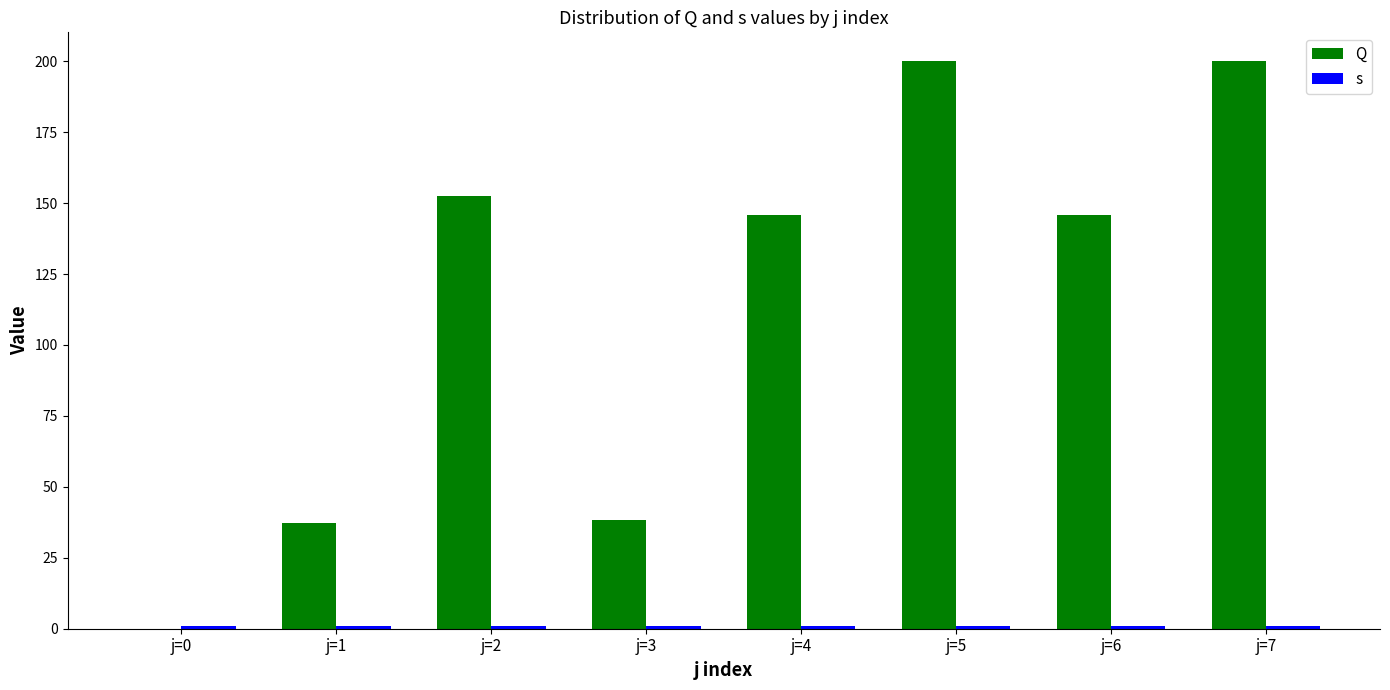

True or false: s has a value of 1.0 at j=7.

True